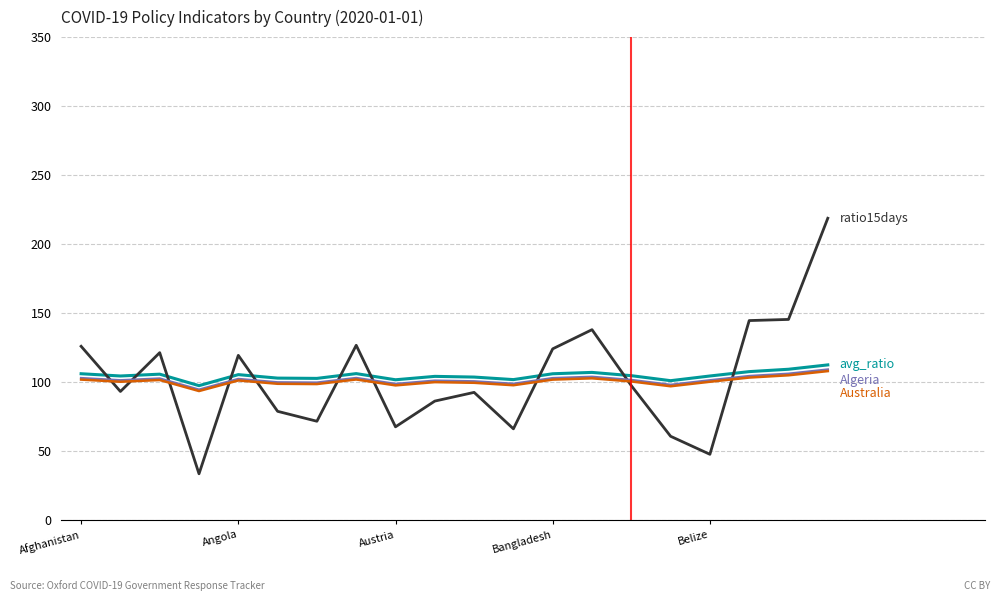

What is the minimum value shown in the chart?

33.7